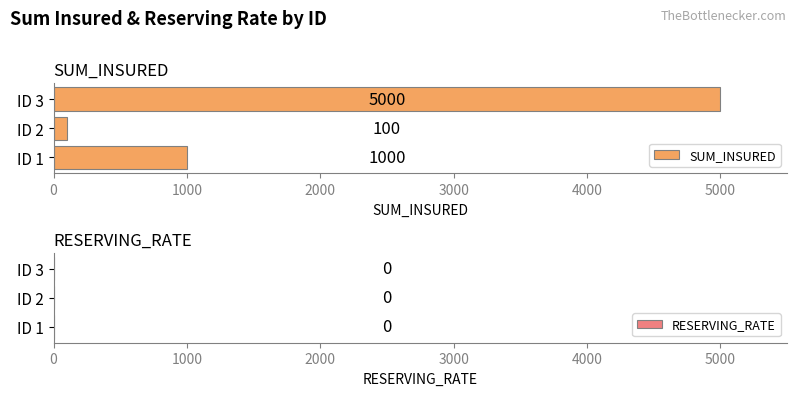

The value at ID 3 is 7465. True or false?

False